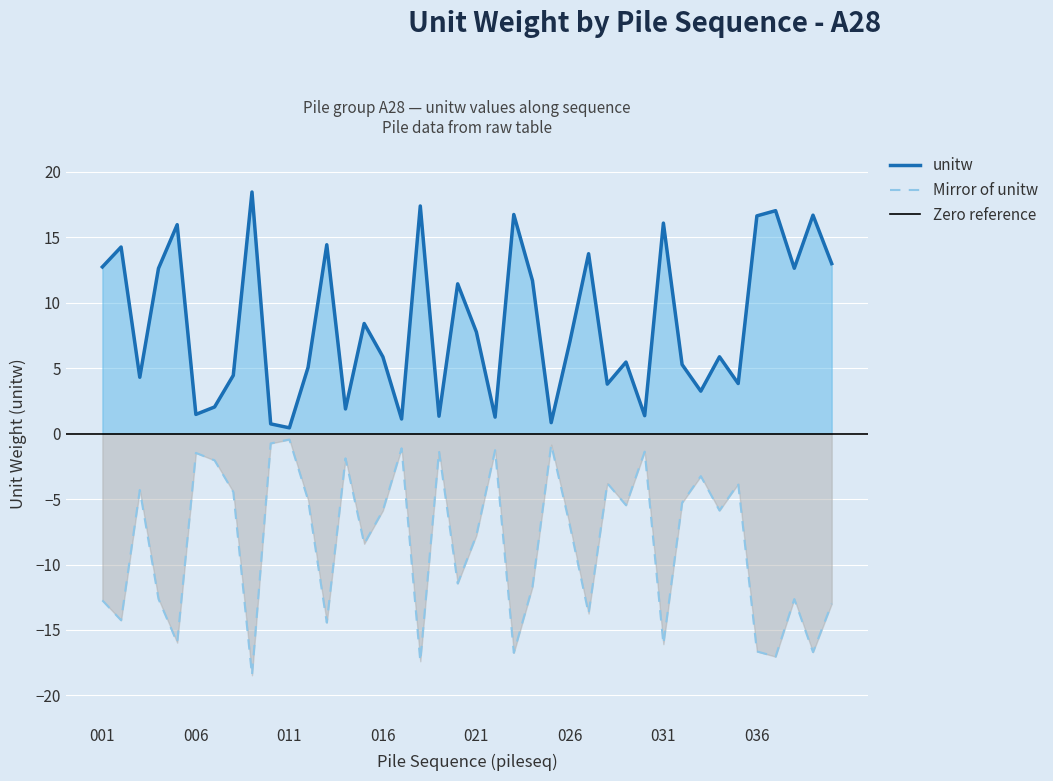

Is it true that the value at 039 is 16.7?

True